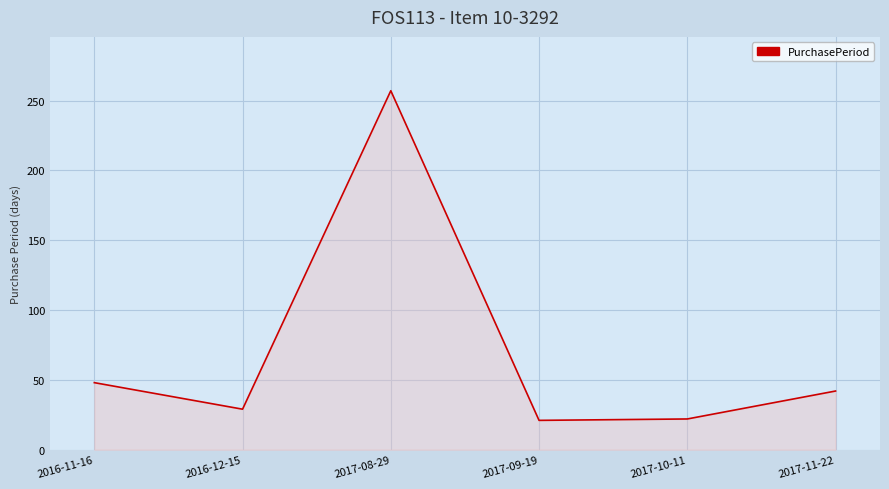

The value at 2017-09-19 is 21. True or false?

True